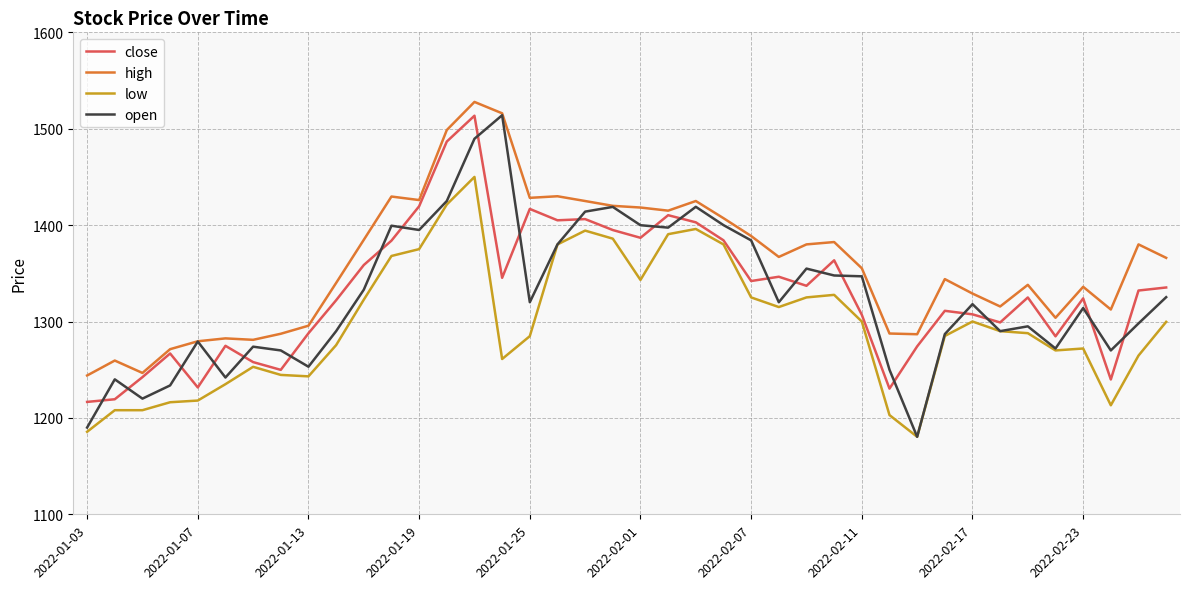

True or false: low and high cross at least once.

False